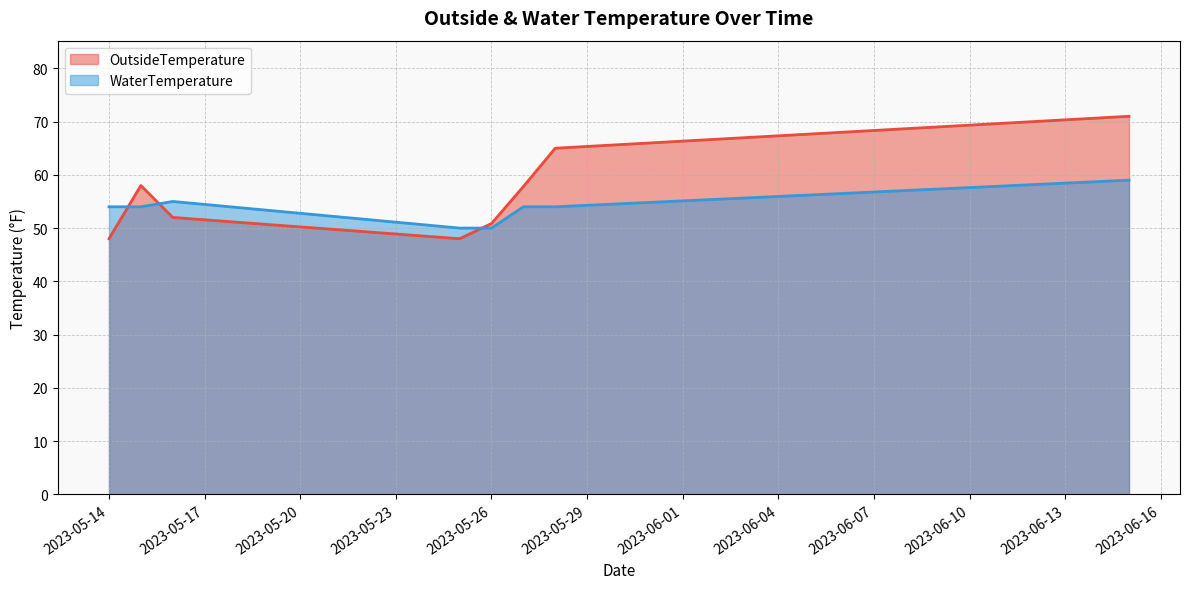

How many distinct data groups are displayed?

2